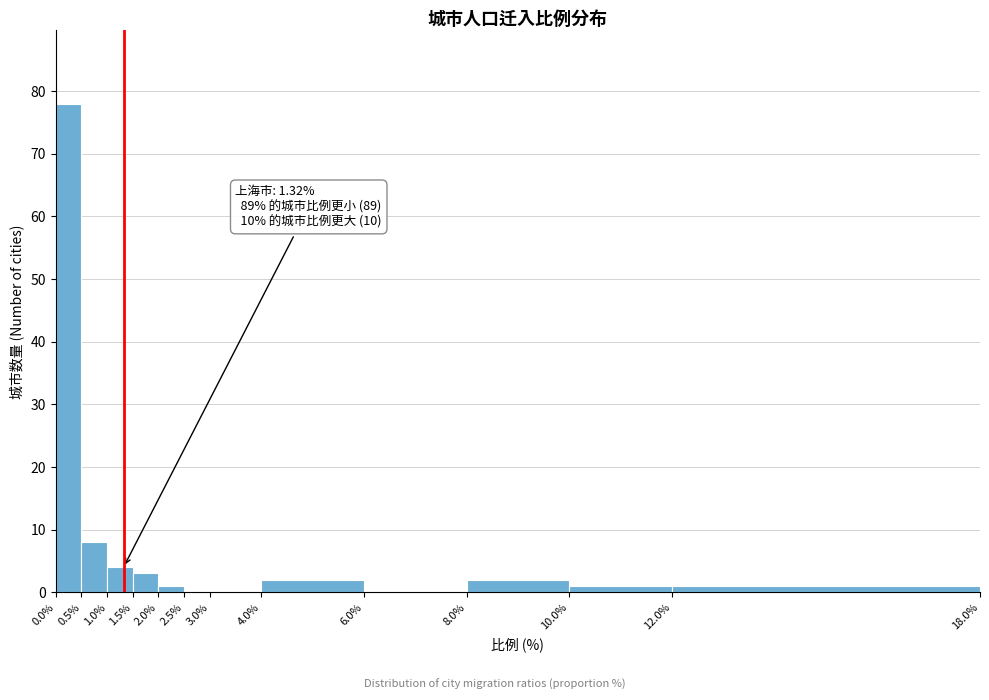

Which range on the x-axis has the tallest bar?

0.0% to 0.5%